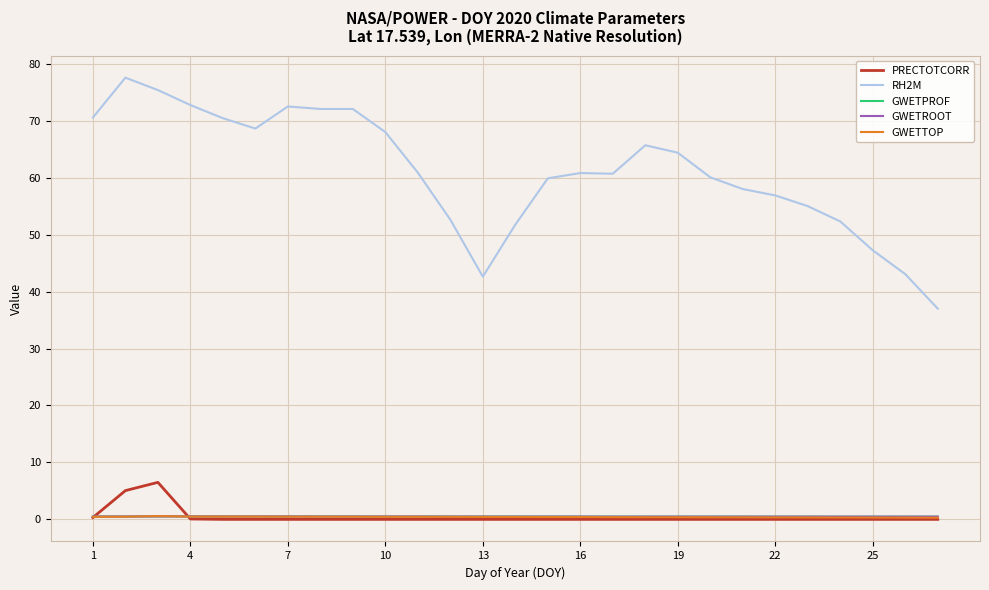

Which series has the widest spread of values?

RH2M